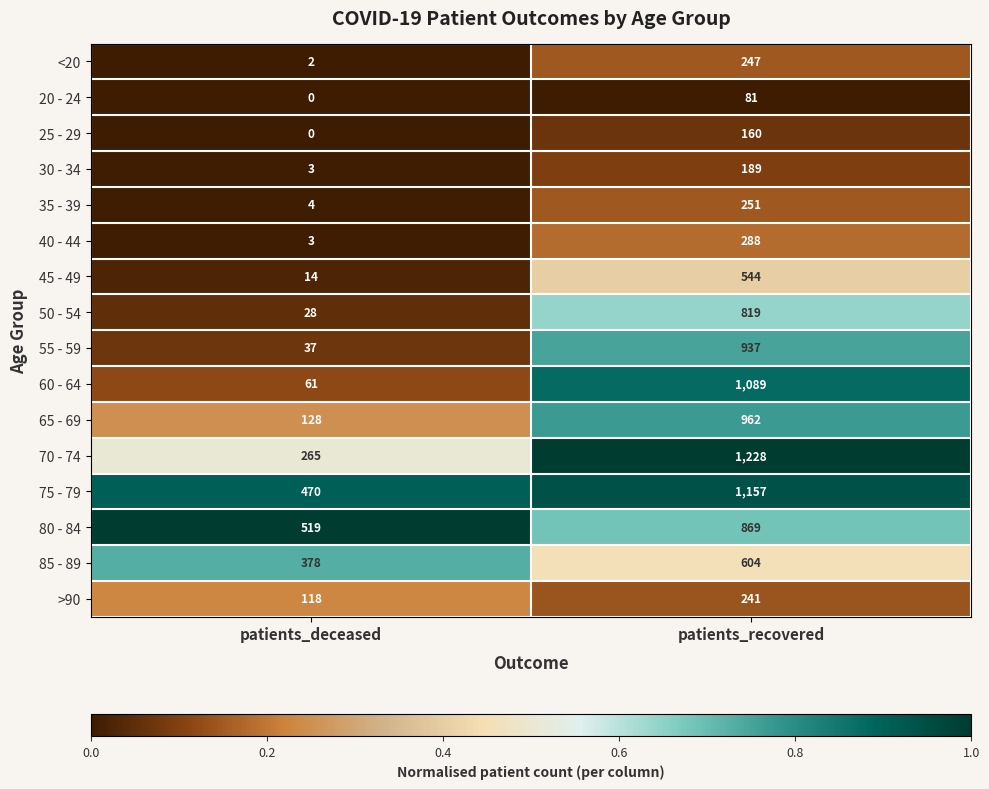

At which label is <20 closest to 124?

patients_deceased